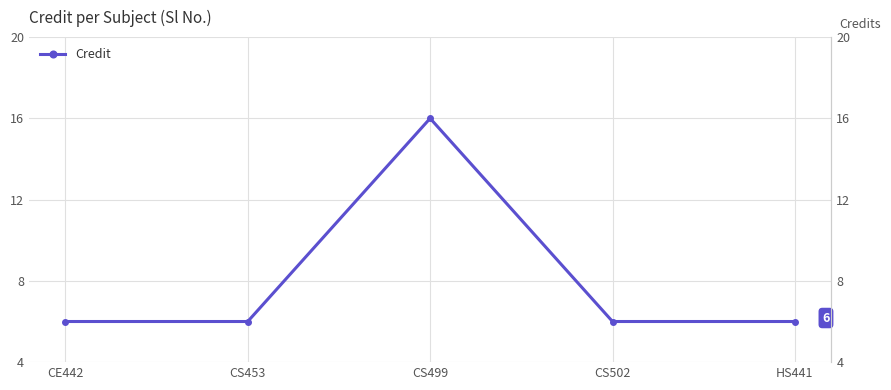

What is the label of the 3rd point from the left?

CS499